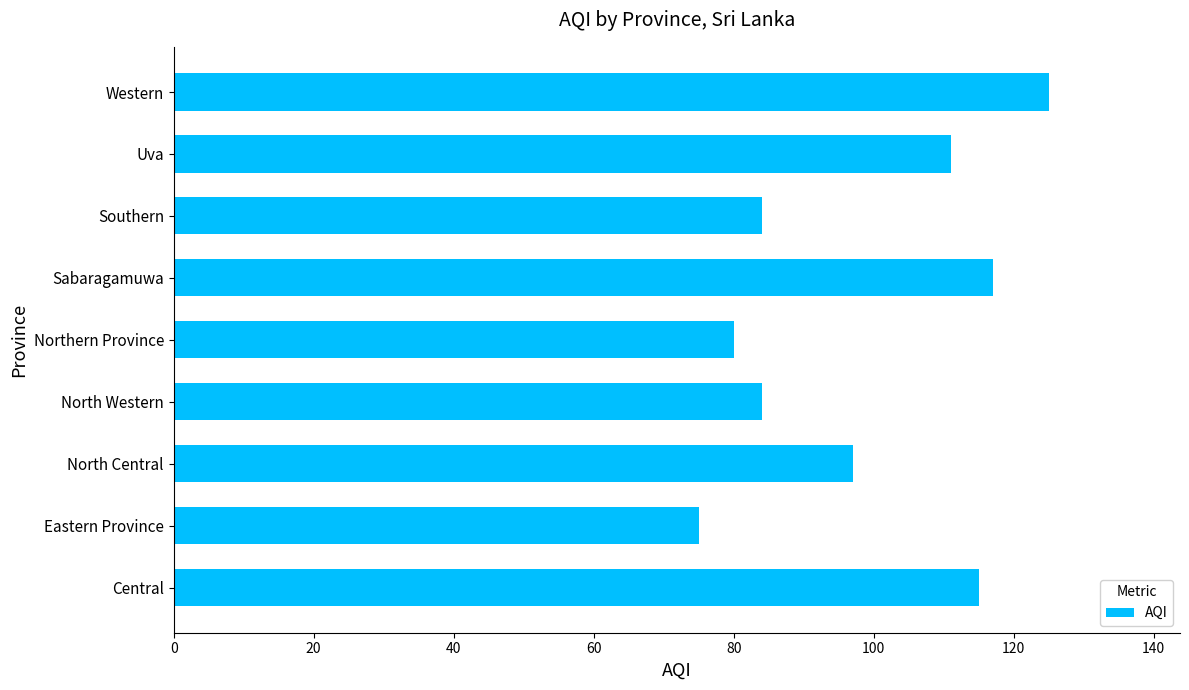

What is the approximate value at Northern Province, to the nearest 5?

80